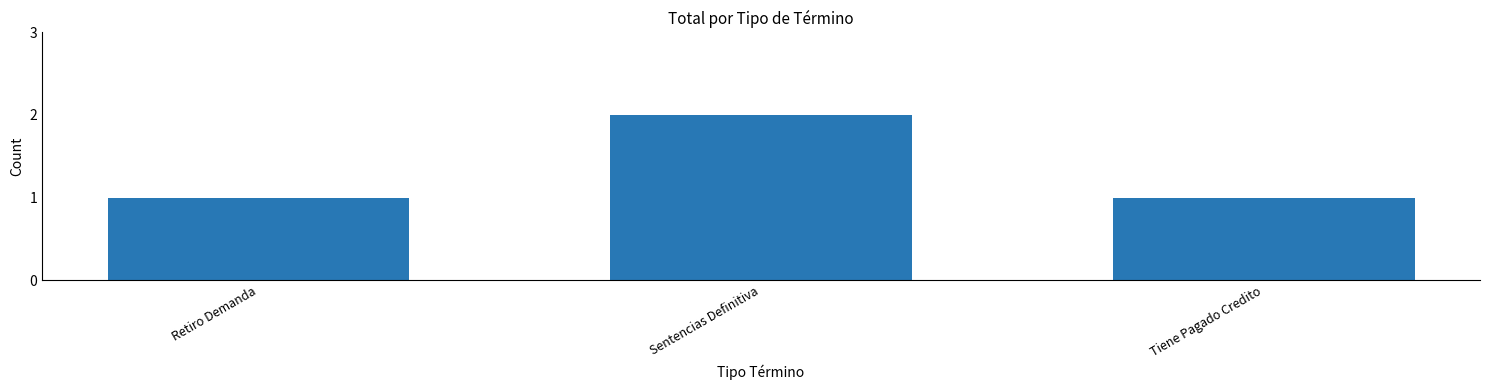

Reading right to left, extract all data points from this chart.

Tiene Pagado Credito=1	Sentencias Definitiva=2	Retiro Demanda=1